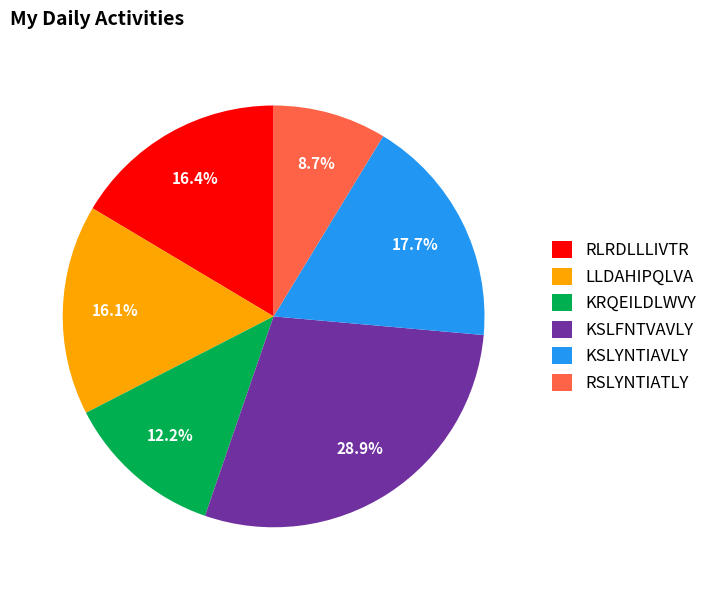

What percentage is the LLDAHIPQLVA slice, to the nearest percent?

16%